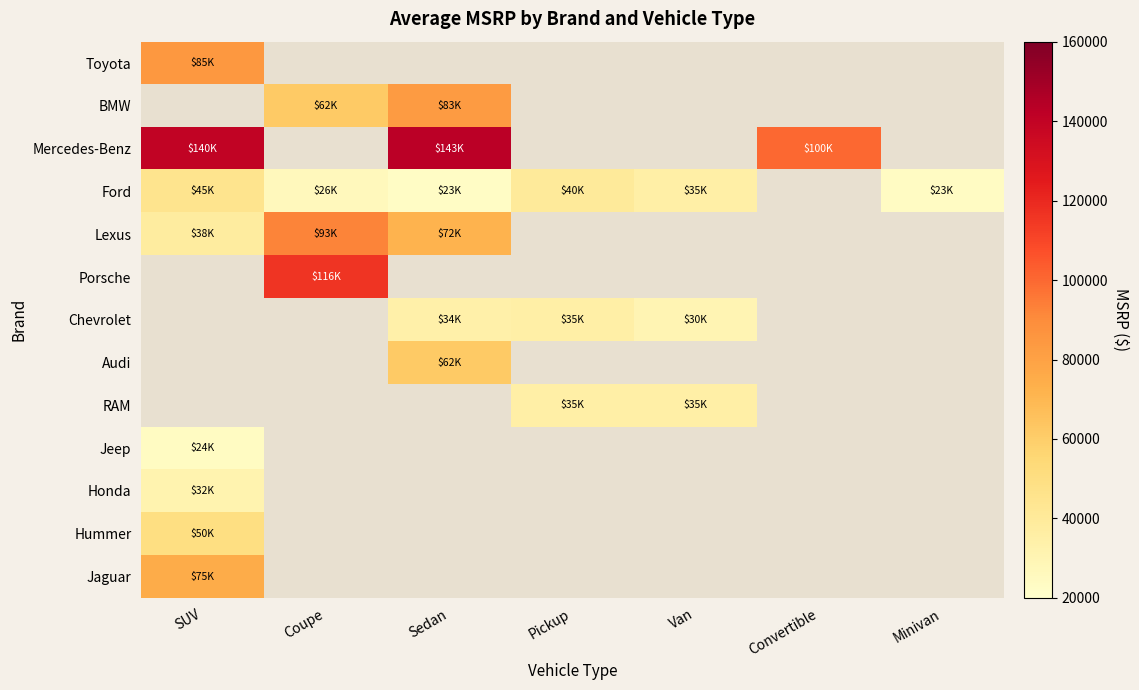

Reading left to right, what are all the values shown in this chart?

Toyota: SUV=84900	Coupe=0	Sedan=0	Pickup=0	Van=0	Convertible=0	Minivan=0
BMW: SUV=0	Coupe=61900	Sedan=83000	Pickup=0	Van=0	Convertible=0	Minivan=0
Mercedes-Benz: SUV=140300	Coupe=0	Sedan=143000	Pickup=0	Van=0	Convertible=100000	Minivan=0
Ford: SUV=45000	Coupe=26250	Sedan=23000	Pickup=40000	Van=35000	Convertible=0	Minivan=23460
Lexus: SUV=38000	Coupe=92600	Sedan=71900	Pickup=0	Van=0	Convertible=0	Minivan=0
Porsche: SUV=0	Coupe=116000	Sedan=0	Pickup=0	Van=0	Convertible=0	Minivan=0
Chevrolet: SUV=0	Coupe=0	Sedan=33995	Pickup=35000	Van=30000	Convertible=0	Minivan=0
Audi: SUV=0	Coupe=0	Sedan=62000	Pickup=0	Van=0	Convertible=0	Minivan=0
RAM: SUV=0	Coupe=0	Sedan=0	Pickup=35000	Van=35000	Convertible=0	Minivan=0
Jeep: SUV=23945	Coupe=0	Sedan=0	Pickup=0	Van=0	Convertible=0	Minivan=0
Honda: SUV=32000	Coupe=0	Sedan=0	Pickup=0	Van=0	Convertible=0	Minivan=0
Hummer: SUV=50000	Coupe=0	Sedan=0	Pickup=0	Van=0	Convertible=0	Minivan=0
Jaguar: SUV=75000	Coupe=0	Sedan=0	Pickup=0	Van=0	Convertible=0	Minivan=0